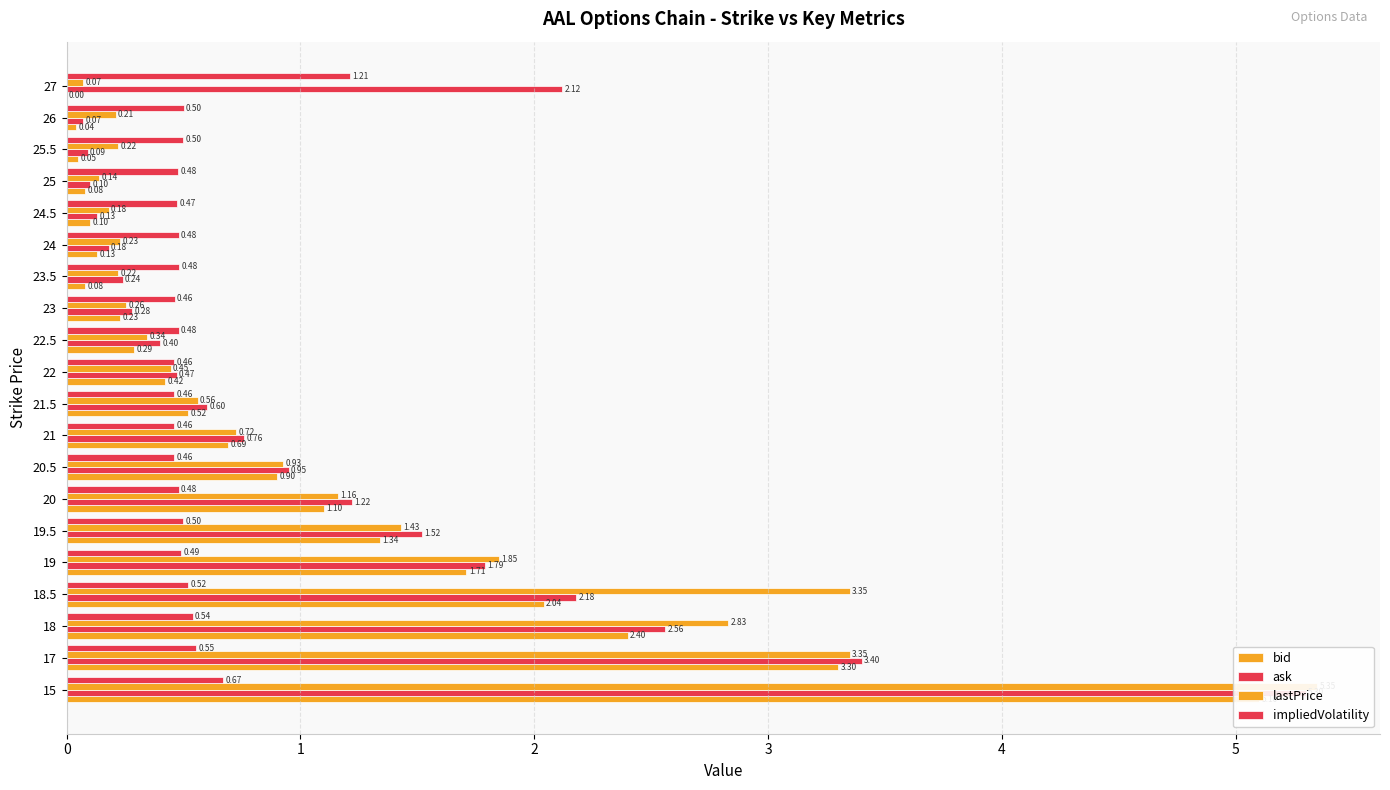

Are the bars grouped side by side (vs. stacked)?

Yes